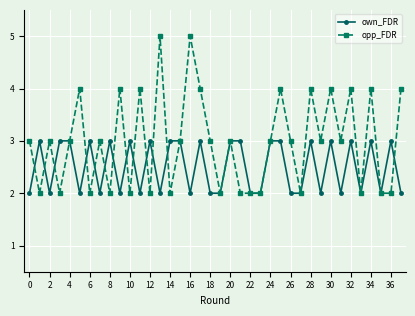

Which series has the largest total across all categories?

opp_FDR